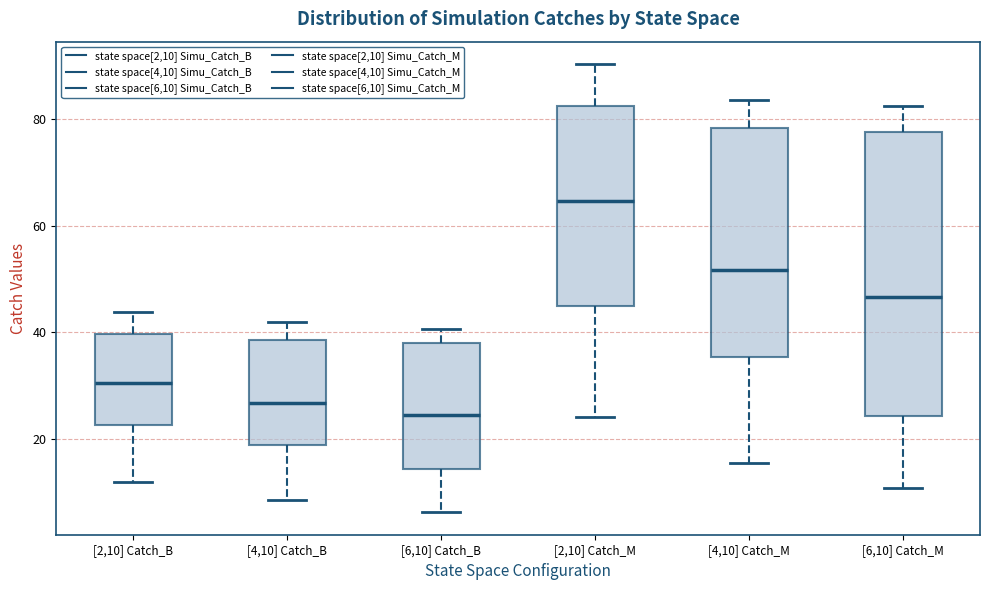

Which box has the lowest median line?

[6,10] Catch_B